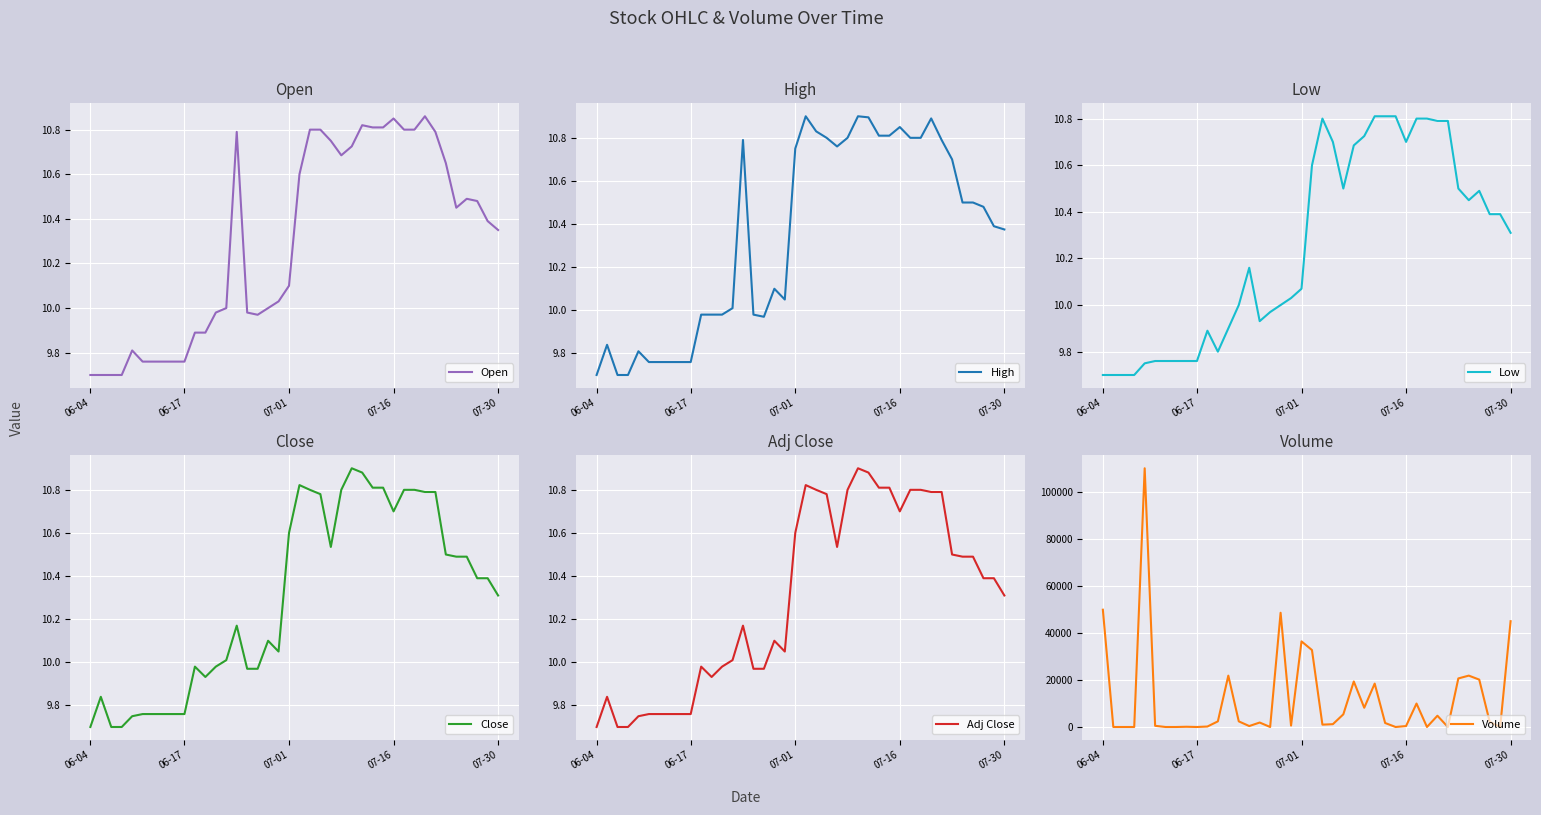

How many lines are shown in the chart?

6